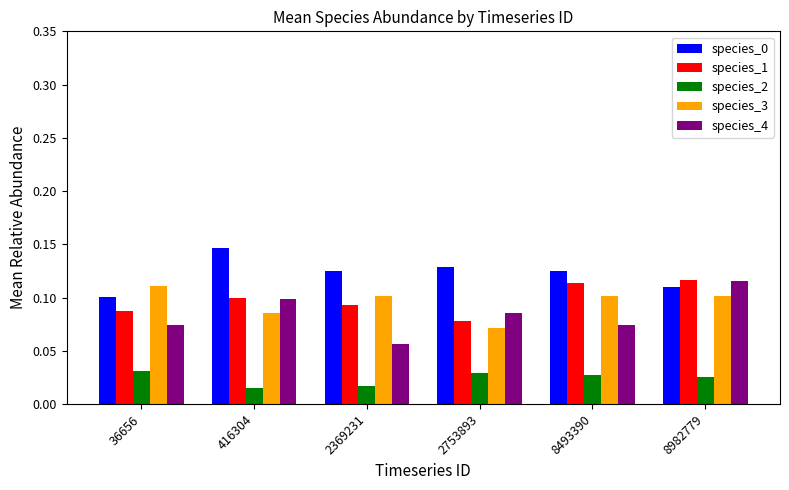

Is it true that species_1 equals 0.1 at 36656?

True